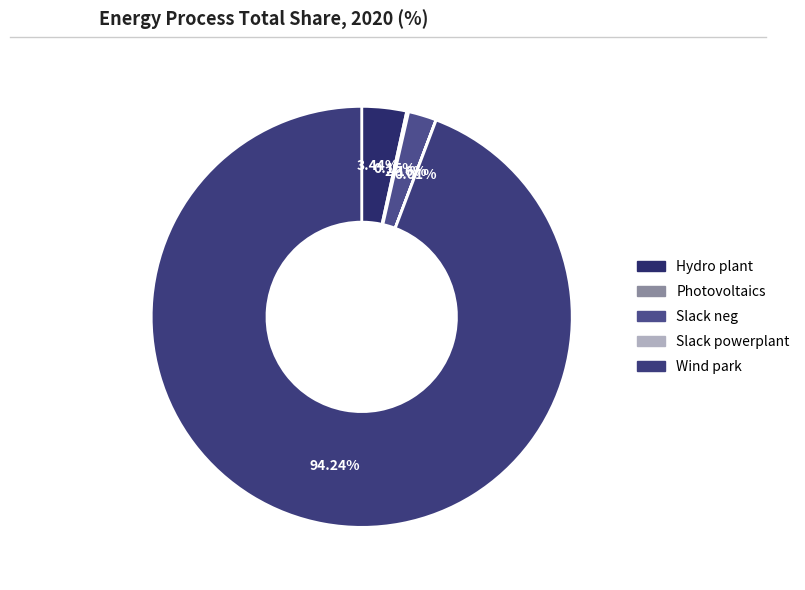

To the nearest percent, what is the difference between the Hydro plant and Slack powerplant slice percentages?

3%